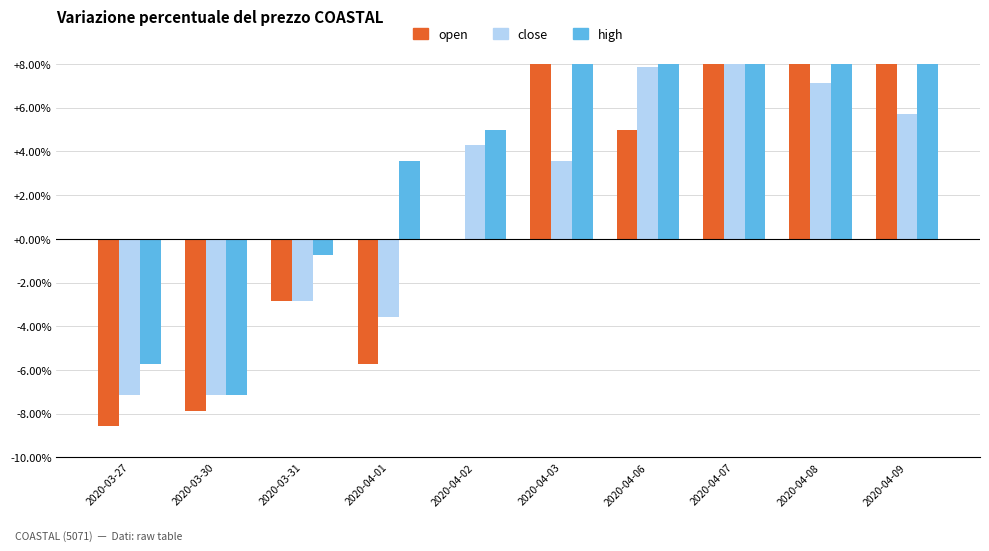

How many negative values does the high series have?

3